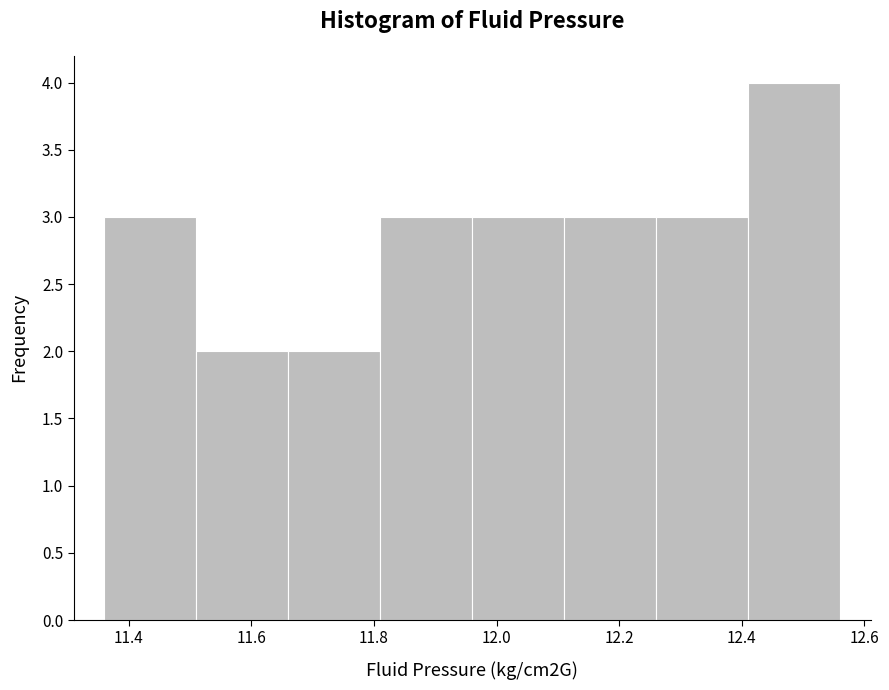

Reading left to right, list every bar in this chart as the range it spans on the x-axis followed by its height. Neither the bar edges nor the heights are printed on the chart, so give them approximately, as read against the axes.

11.36 to 11.51: 3
11.51 to 11.66: 2
11.66 to 11.81: 2
11.81 to 11.96: 3
11.96 to 12.11: 3
12.11 to 12.26: 3
12.26 to 12.41: 3
12.41 to 12.56: 4